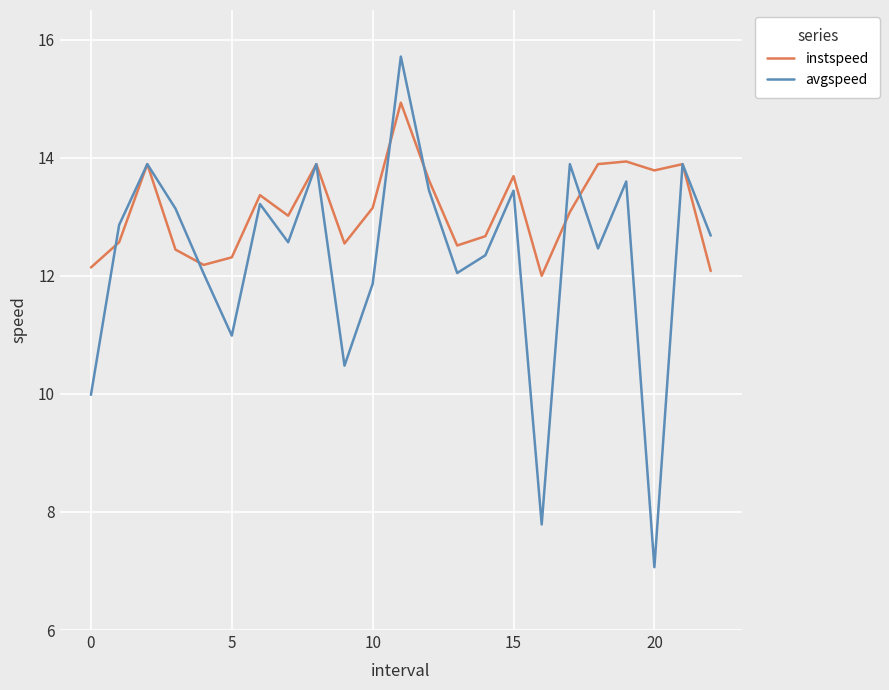

Count the number of categories in the chart.

23